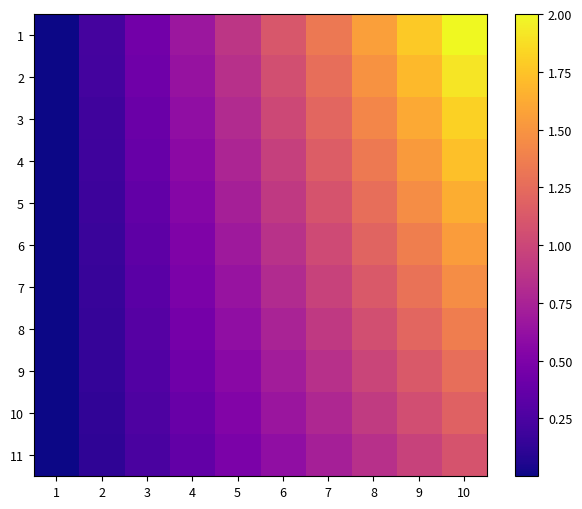

How many data points does each series have?

10